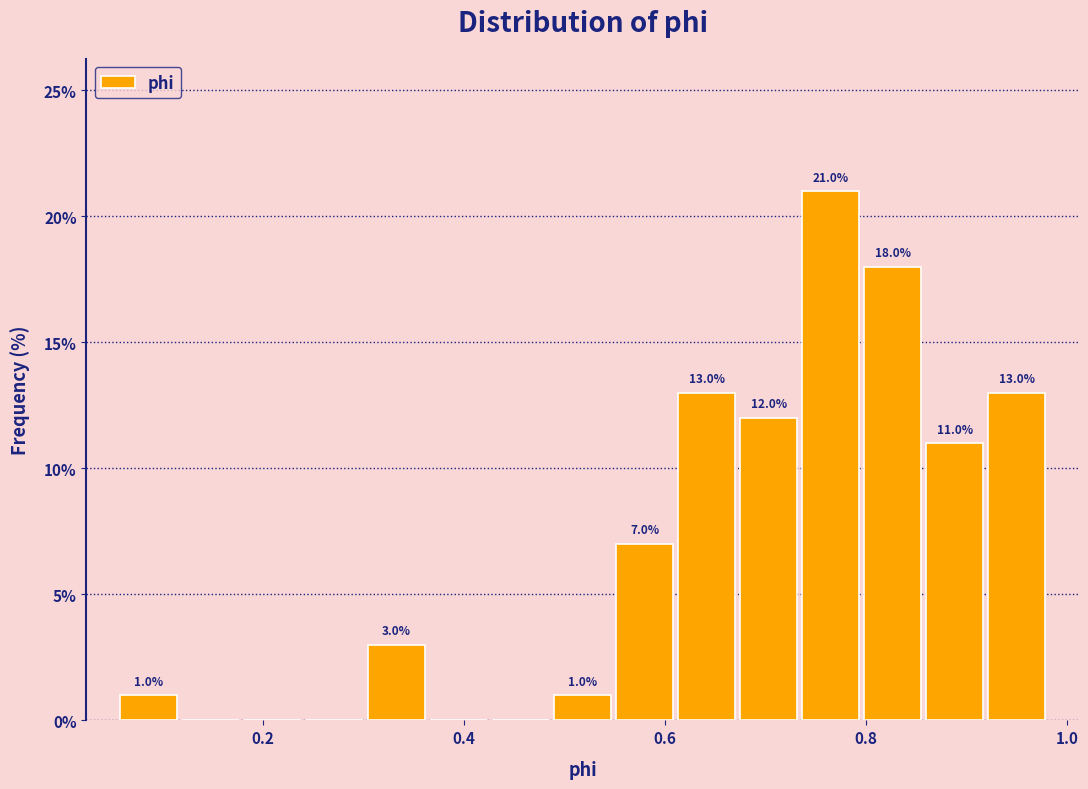

Around what value on the x-axis is the tallest bar? Give the approximate position of its centre, as read against the axis.

0.76